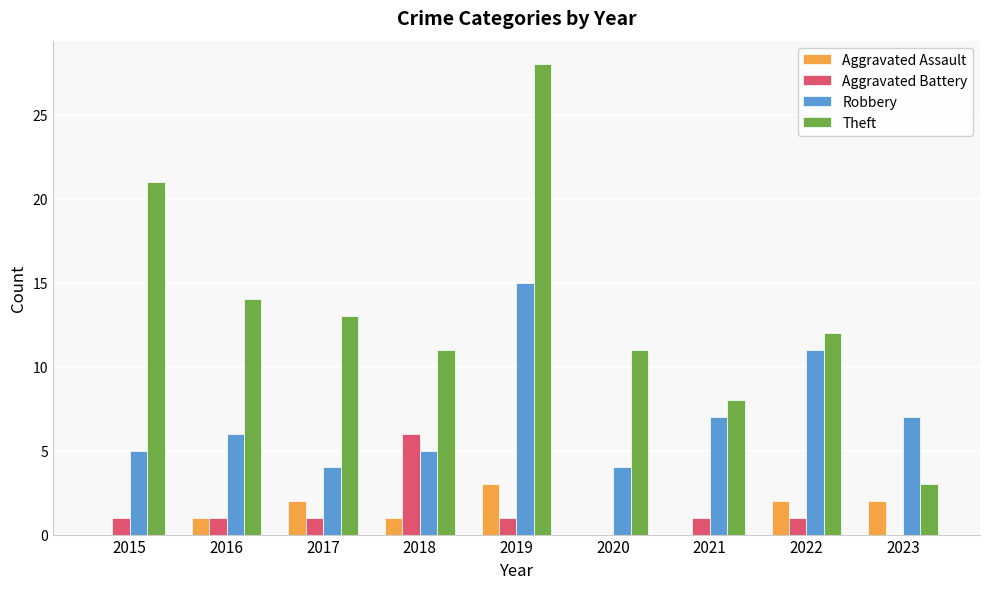

Which category has the highest value across all series?

2019